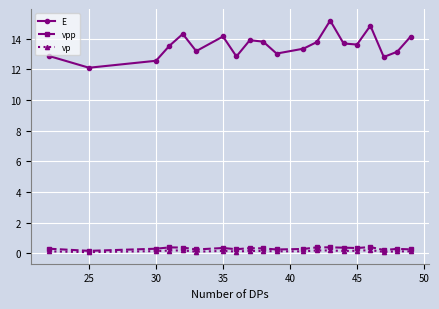

How many lines are shown in the chart?

3